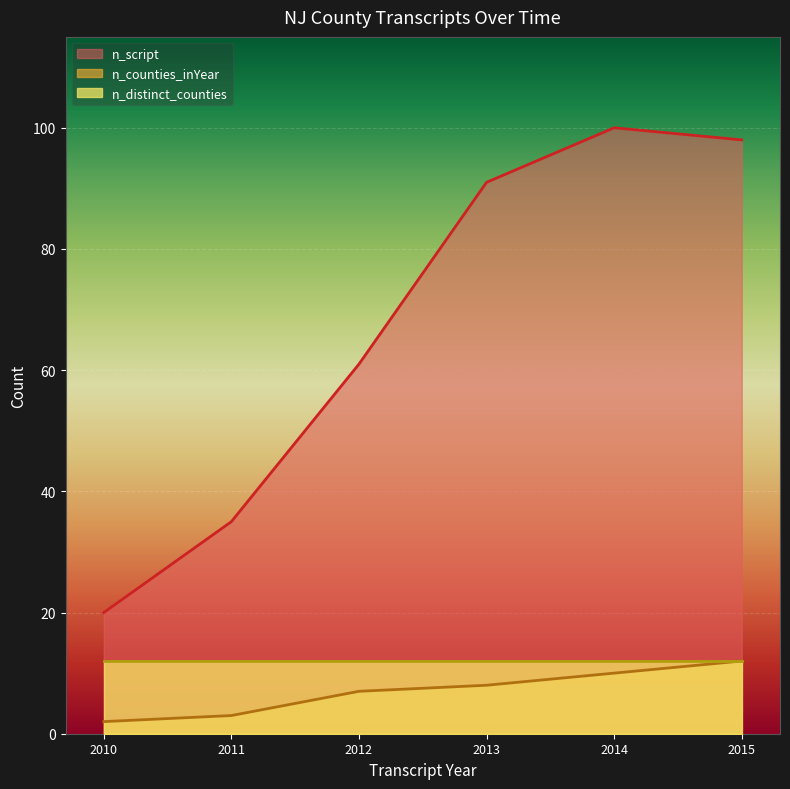

True or false: n_script and n_counties_inYear cross at least once.

False